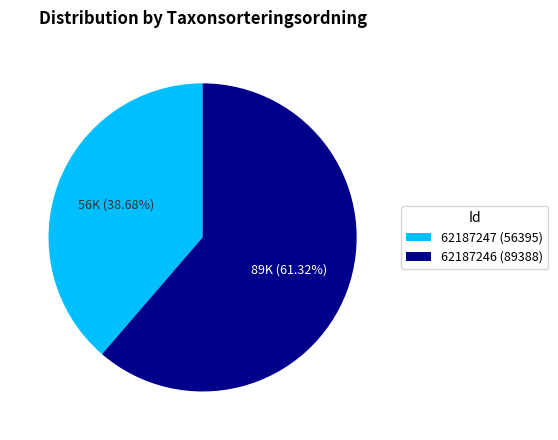

Which category accounts for the majority?

62187246